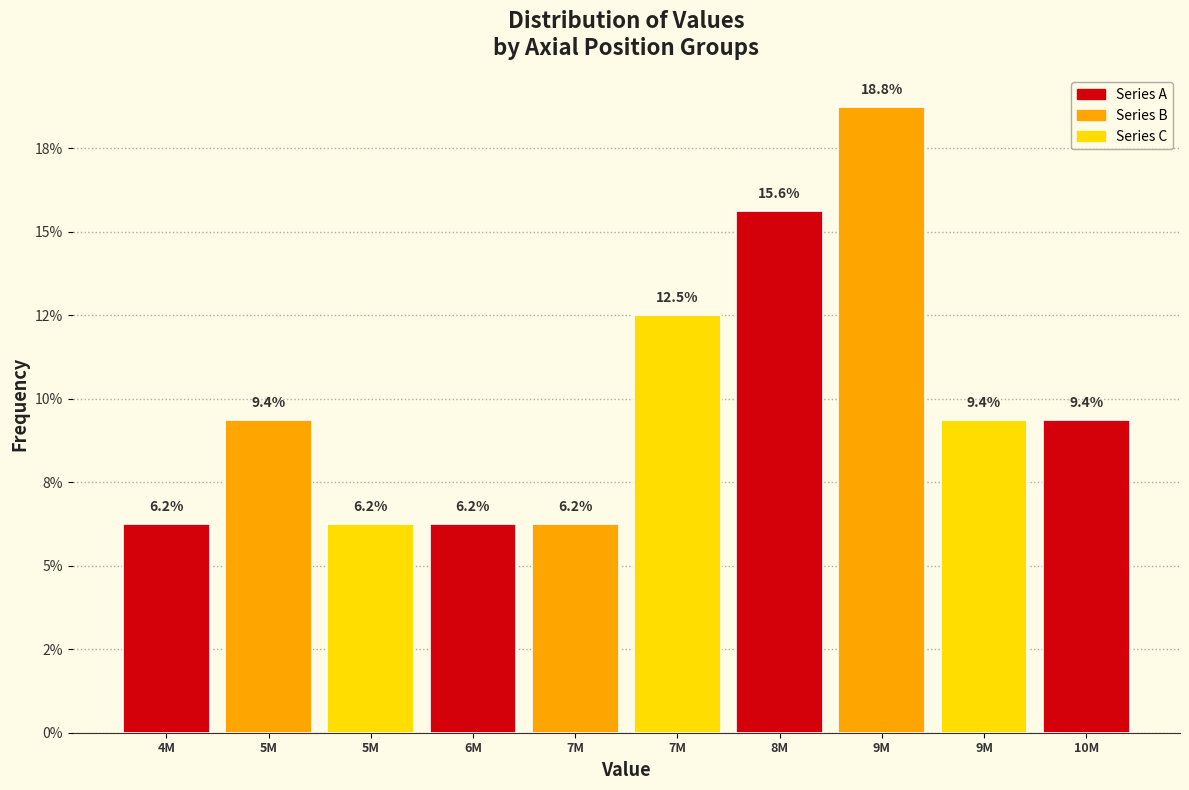

Does the chart contain any negative values?

No